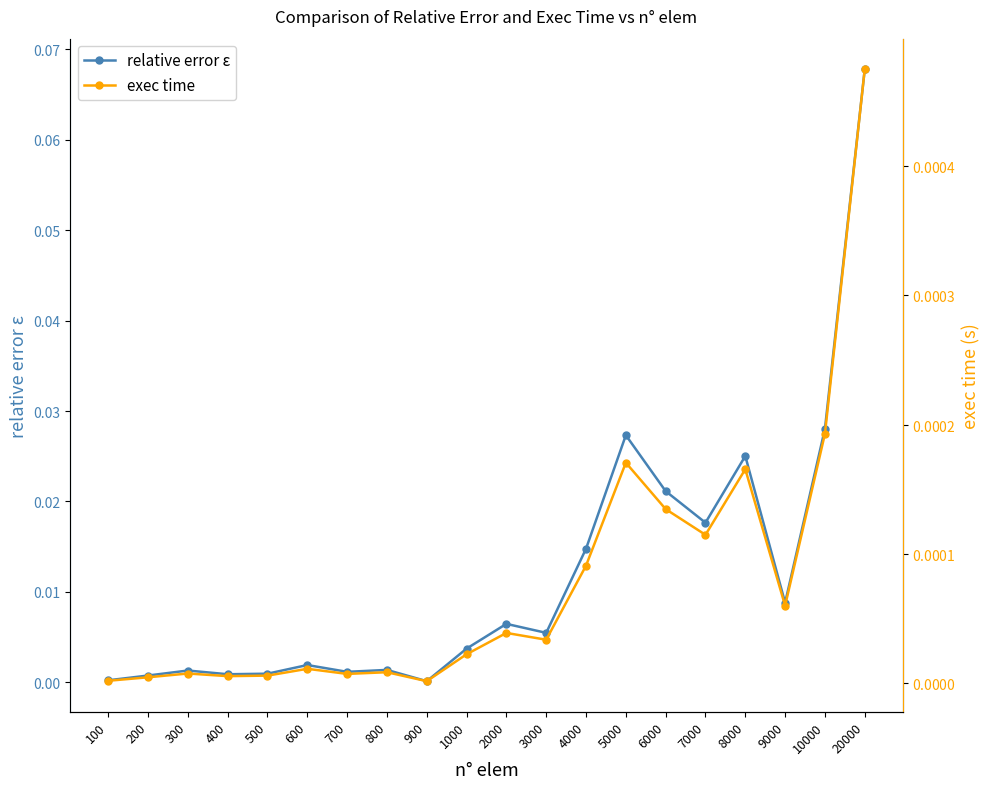

Rank the series at 10000 from highest to lowest value.

relative error ε, exec time